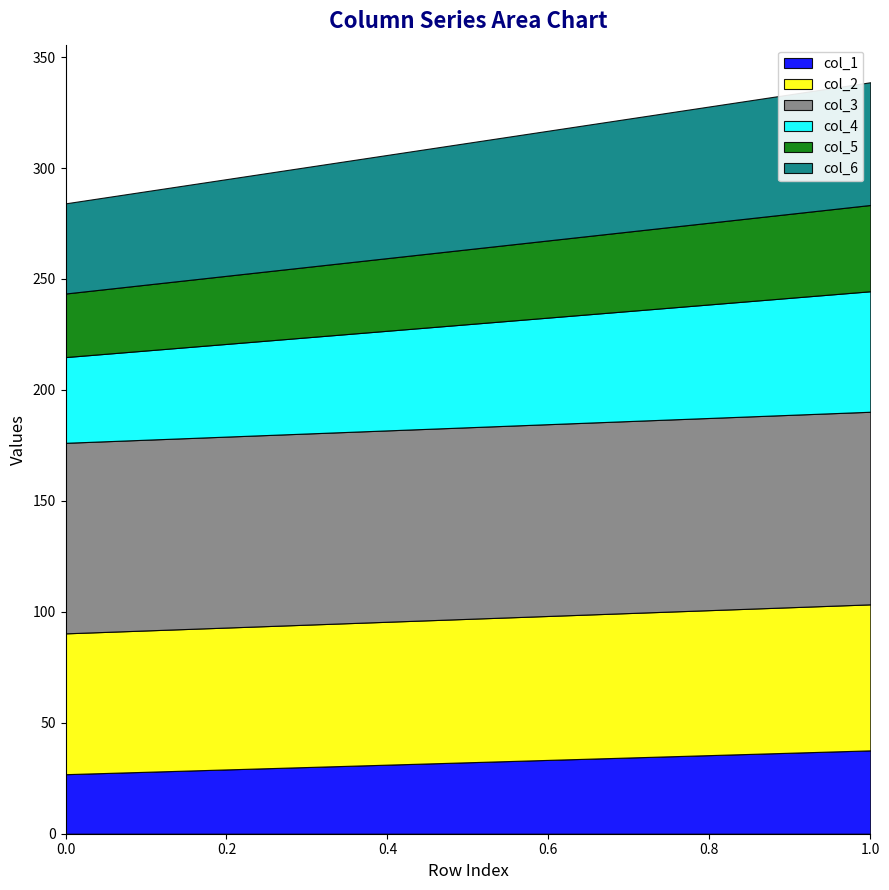

Reading left to right, transcribe all the data shown in this chart.

col_1: 26.8	37.6
col_2: 63.5	65.8
col_3: 85.9	86.8
col_4: 38.6	54.3
col_5: 28.6	38.9
col_6: 40.6	55.3